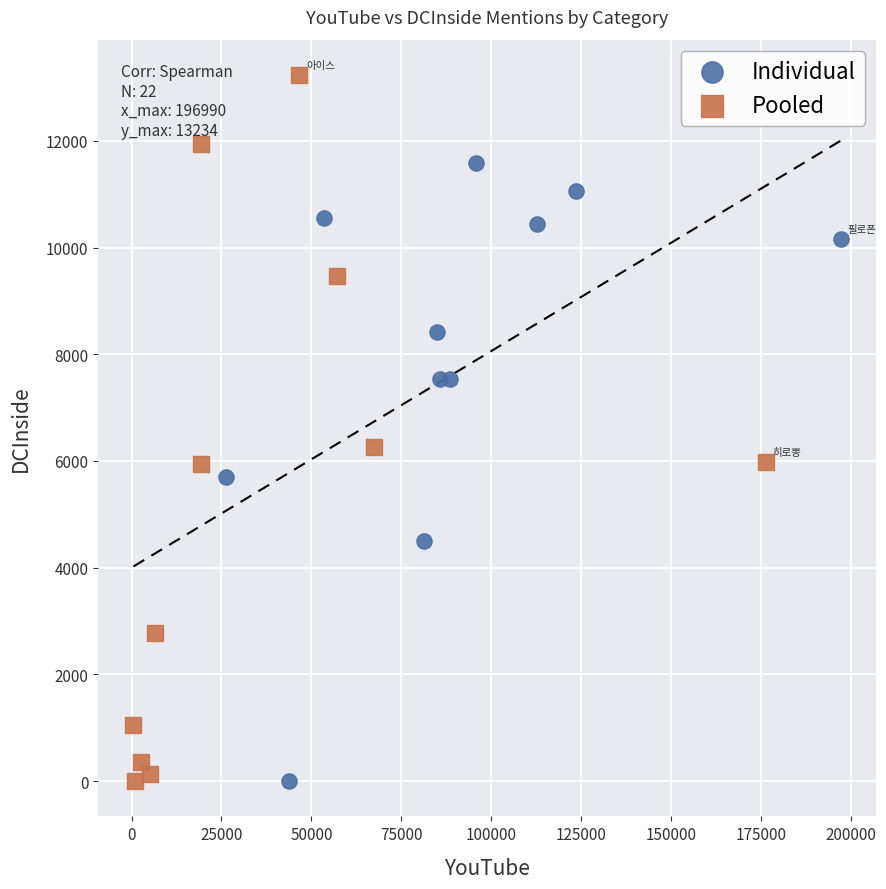

Which series contains the highest Y value?

Pooled